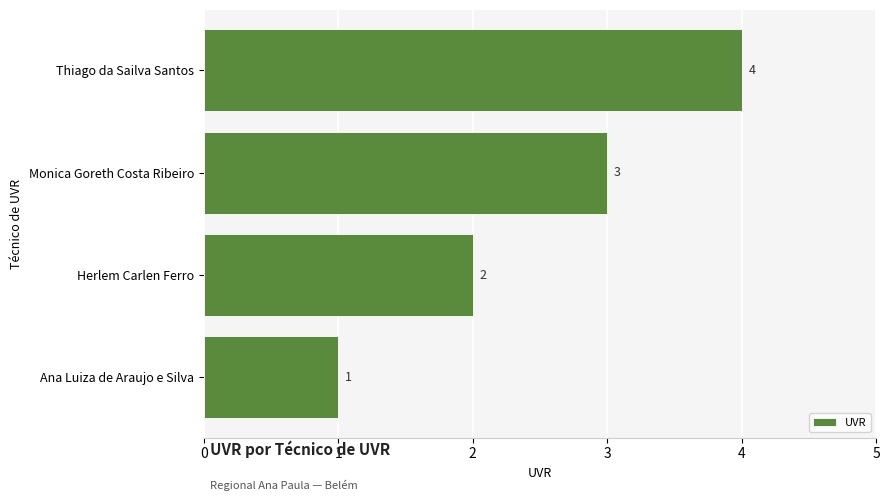

Count the values in the range 2 to 4.

3